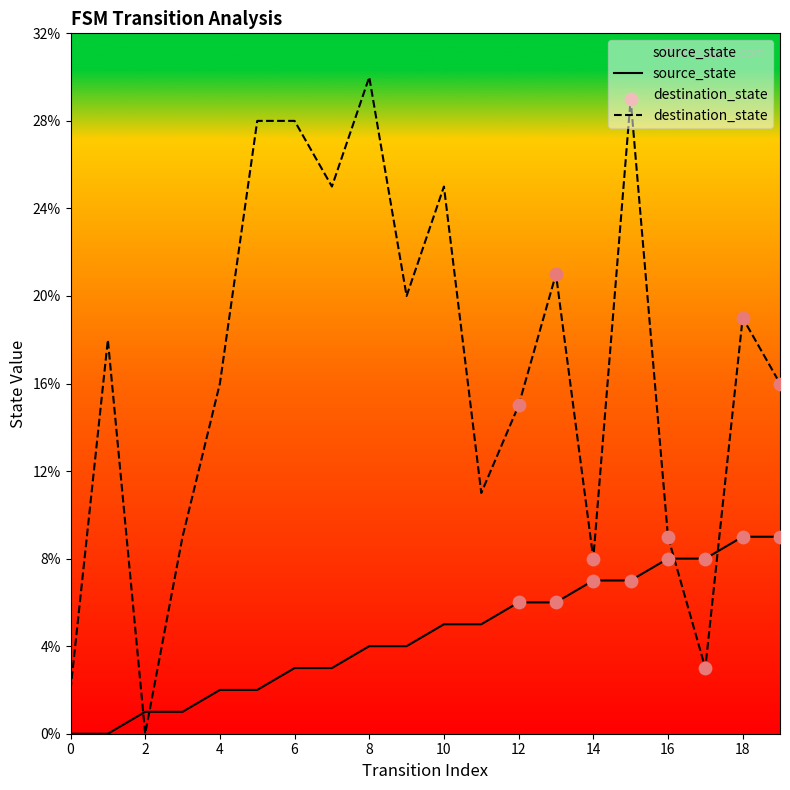

What are all the series names shown in the legend?

source_state, destination_state